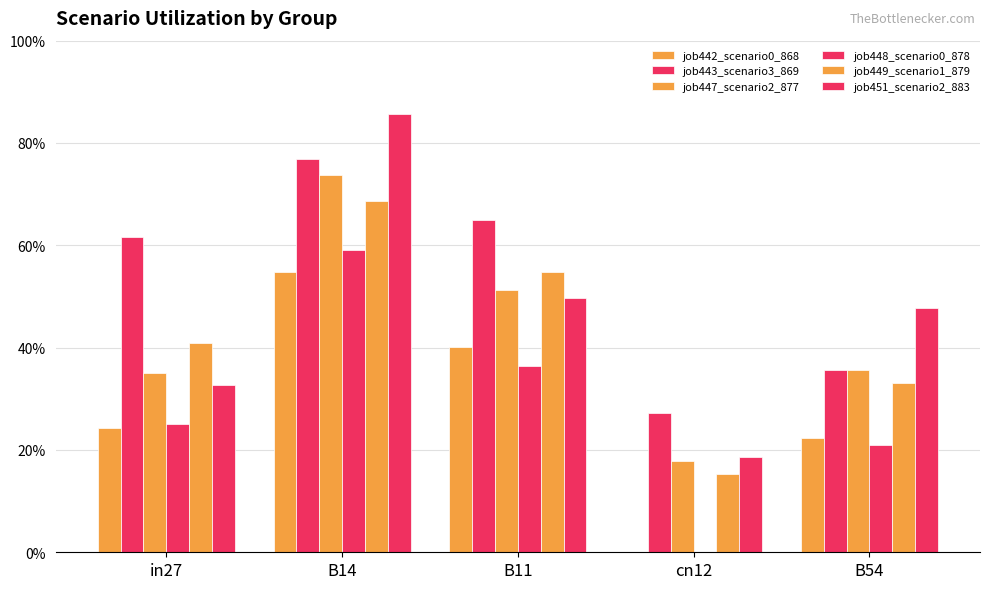

Are the bars horizontal?

No